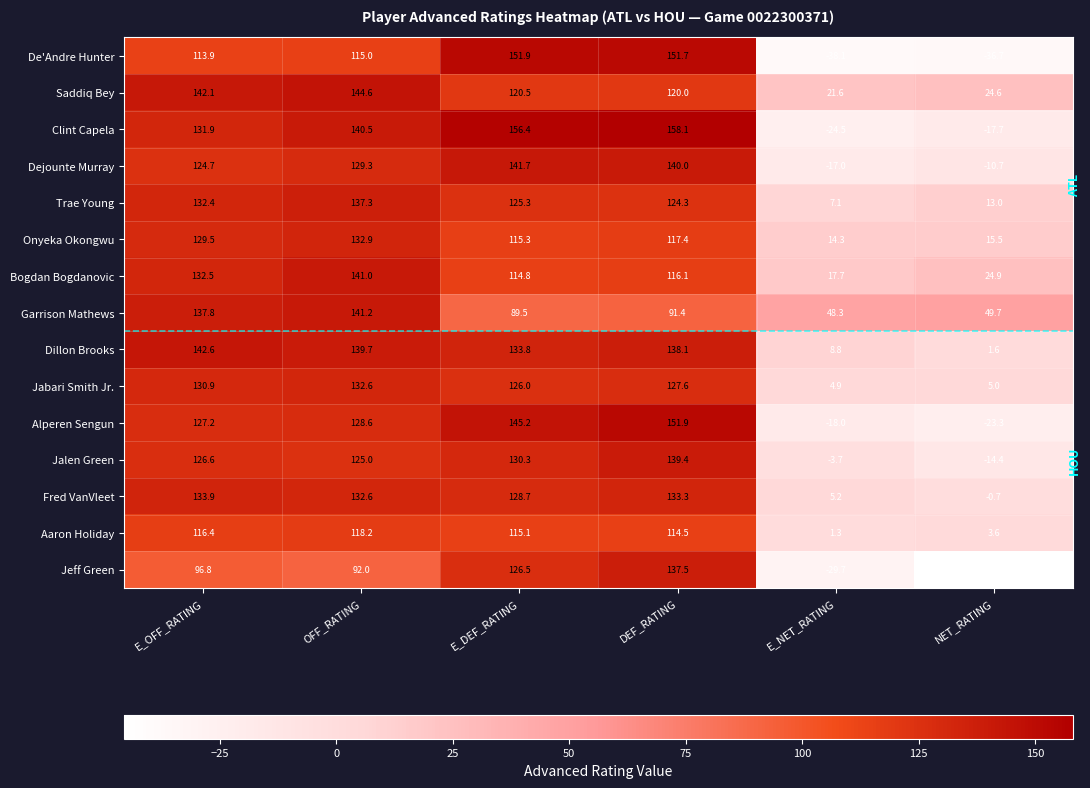

The Alperen Sengun series shows -8.5 at E_NET_RATING. True or false?

False